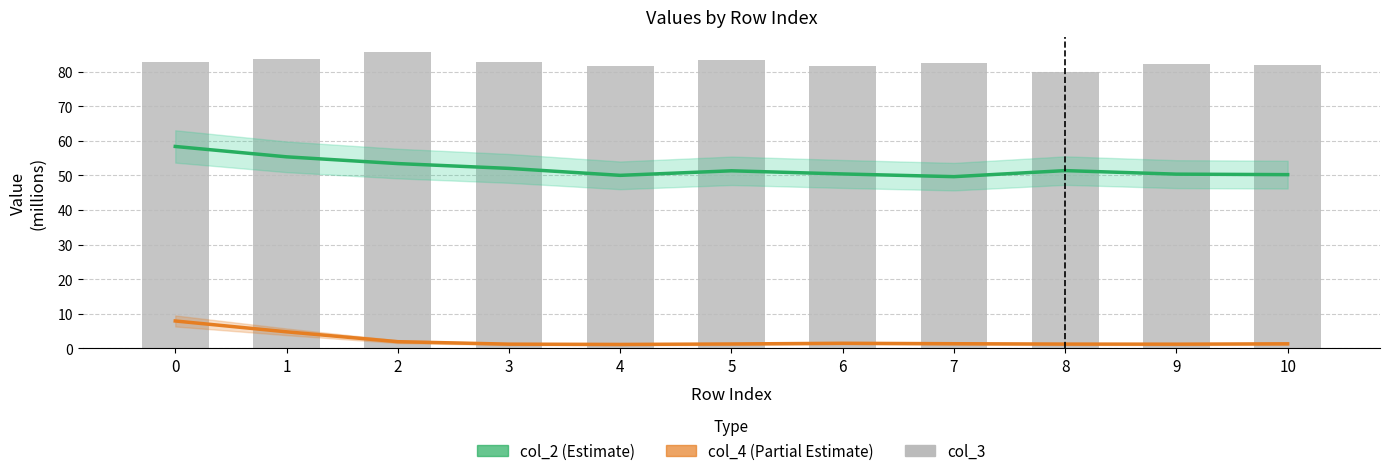

Between 4 and 6, which is larger?

6